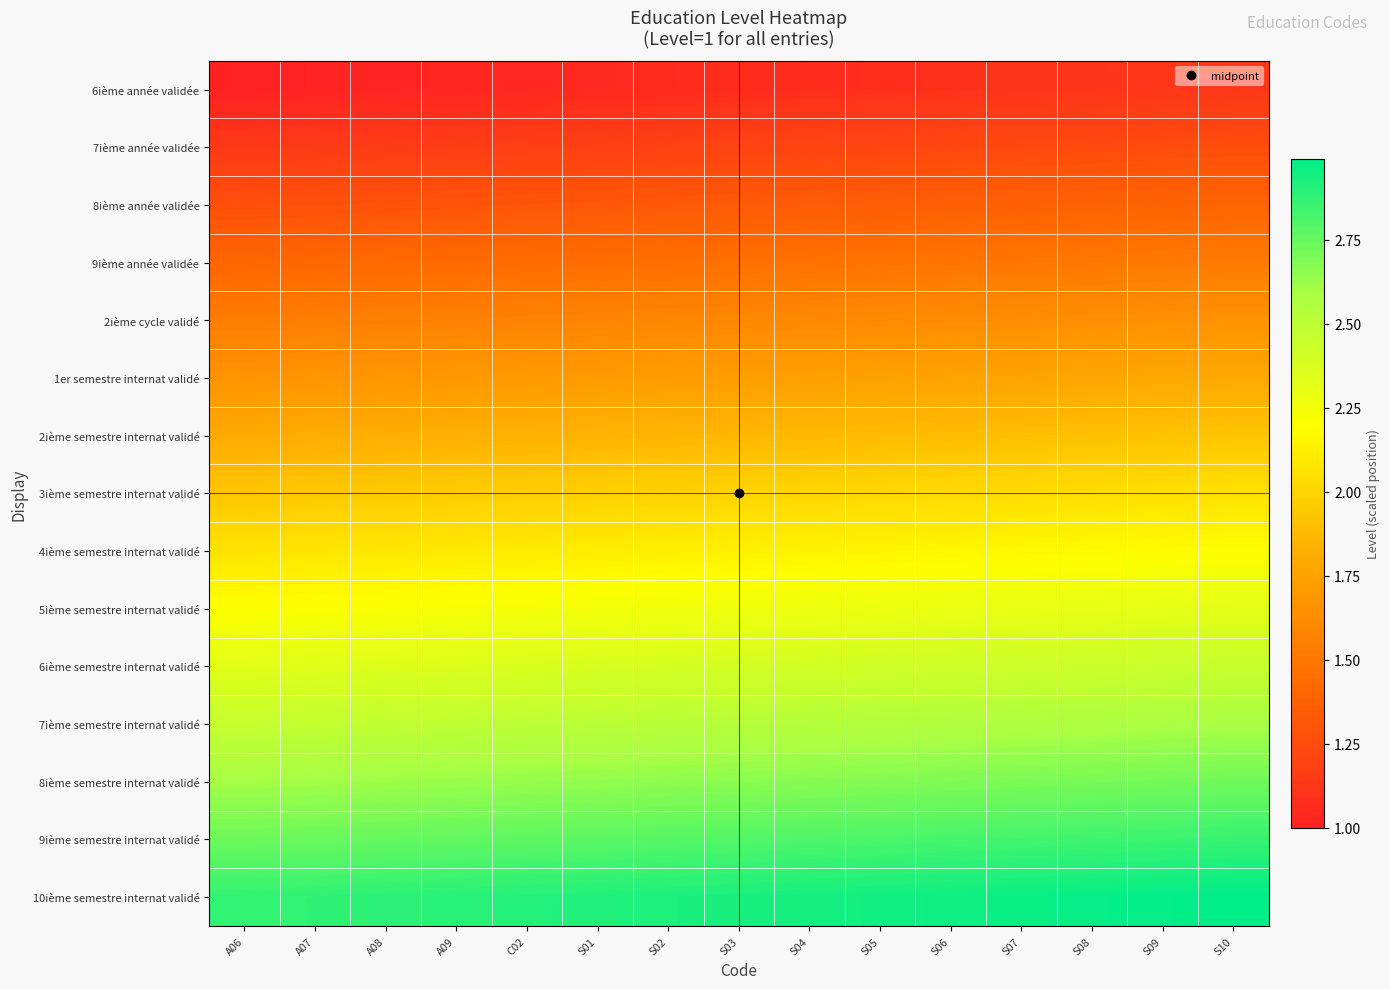

Reading right to left, what are all the values shown in this chart?

6ième année validée: S10=1.1	S09=1.1	S08=1.1	S07=1.1	S06=1.1	S05=1.1	S04=1.1	S03=1.1	S02=1.1	S01=1.0	C02=1.0	A09=1.0	A08=1.0	A07=1.0	A06=1.0
7ième année validée: S10=1.3	S09=1.2	S08=1.2	S07=1.2	S06=1.2	S05=1.2	S04=1.2	S03=1.2	S02=1.2	S01=1.2	C02=1.2	A09=1.2	A08=1.2	A07=1.1	A06=1.1
8ième année validée: S10=1.4	S09=1.4	S08=1.4	S07=1.4	S06=1.4	S05=1.3	S04=1.3	S03=1.3	S02=1.3	S01=1.3	C02=1.3	A09=1.3	A08=1.3	A07=1.3	A06=1.3
9ième année validée: S10=1.5	S09=1.5	S08=1.5	S07=1.5	S06=1.5	S05=1.5	S04=1.5	S03=1.5	S02=1.5	S01=1.4	C02=1.4	A09=1.4	A08=1.4	A07=1.4	A06=1.4
2ième cycle validé: S10=1.7	S09=1.6	S08=1.6	S07=1.6	S06=1.6	S05=1.6	S04=1.6	S03=1.6	S02=1.6	S01=1.6	C02=1.6	A09=1.6	A08=1.6	A07=1.5	A06=1.5
1er semestre internat validé: S10=1.8	S09=1.8	S08=1.8	S07=1.8	S06=1.8	S05=1.7	S04=1.7	S03=1.7	S02=1.7	S01=1.7	C02=1.7	A09=1.7	A08=1.7	A07=1.7	A06=1.7
2ième semestre internat validé: S10=1.9	S09=1.9	S08=1.9	S07=1.9	S06=1.9	S05=1.9	S04=1.9	S03=1.9	S02=1.9	S01=1.8	C02=1.8	A09=1.8	A08=1.8	A07=1.8	A06=1.8
3ième semestre internat validé: S10=2.1	S09=2.0	S08=2.0	S07=2.0	S06=2.0	S05=2.0	S04=2.0	S03=2.0	S02=2.0	S01=2.0	C02=2.0	A09=2.0	A08=2.0	A07=1.9	A06=1.9
4ième semestre internat validé: S10=2.2	S09=2.2	S08=2.2	S07=2.2	S06=2.2	S05=2.1	S04=2.1	S03=2.1	S02=2.1	S01=2.1	C02=2.1	A09=2.1	A08=2.1	A07=2.1	A06=2.1
5ième semestre internat validé: S10=2.3	S09=2.3	S08=2.3	S07=2.3	S06=2.3	S05=2.3	S04=2.3	S03=2.3	S02=2.3	S01=2.2	C02=2.2	A09=2.2	A08=2.2	A07=2.2	A06=2.2
6ième semestre internat validé: S10=2.5	S09=2.4	S08=2.4	S07=2.4	S06=2.4	S05=2.4	S04=2.4	S03=2.4	S02=2.4	S01=2.4	C02=2.4	A09=2.4	A08=2.4	A07=2.3	A06=2.3
7ième semestre internat validé: S10=2.6	S09=2.6	S08=2.6	S07=2.6	S06=2.6	S05=2.5	S04=2.5	S03=2.5	S02=2.5	S01=2.5	C02=2.5	A09=2.5	A08=2.5	A07=2.5	A06=2.5
8ième semestre internat validé: S10=2.7	S09=2.7	S08=2.7	S07=2.7	S06=2.7	S05=2.7	S04=2.7	S03=2.7	S02=2.7	S01=2.6	C02=2.6	A09=2.6	A08=2.6	A07=2.6	A06=2.6
9ième semestre internat validé: S10=2.9	S09=2.8	S08=2.8	S07=2.8	S06=2.8	S05=2.8	S04=2.8	S03=2.8	S02=2.8	S01=2.8	C02=2.8	A09=2.8	A08=2.8	A07=2.7	A06=2.7
10ième semestre internat validé: S10=3.0	S09=3.0	S08=3.0	S07=3.0	S06=3.0	S05=2.9	S04=2.9	S03=2.9	S02=2.9	S01=2.9	C02=2.9	A09=2.9	A08=2.9	A07=2.9	A06=2.9